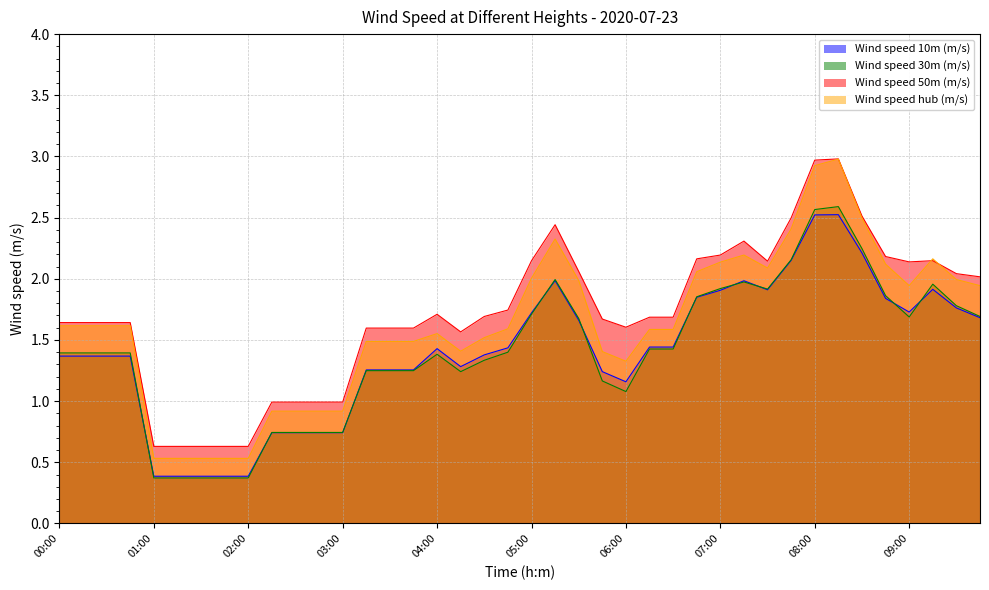

What is the sum of all Wind speed hub (m/s) values?

65.0